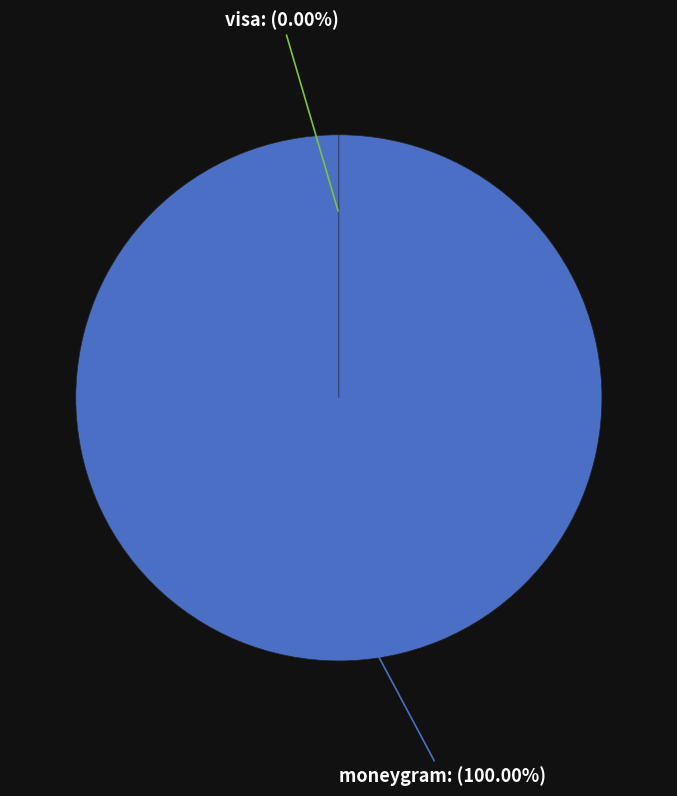

Which category has the biggest portion of the pie?

moneygram